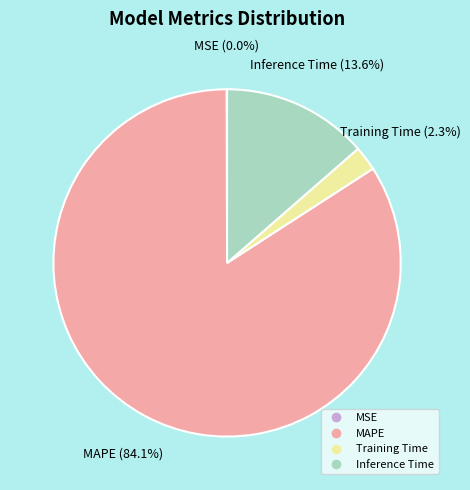

Which category has the biggest portion of the pie?

MAPE